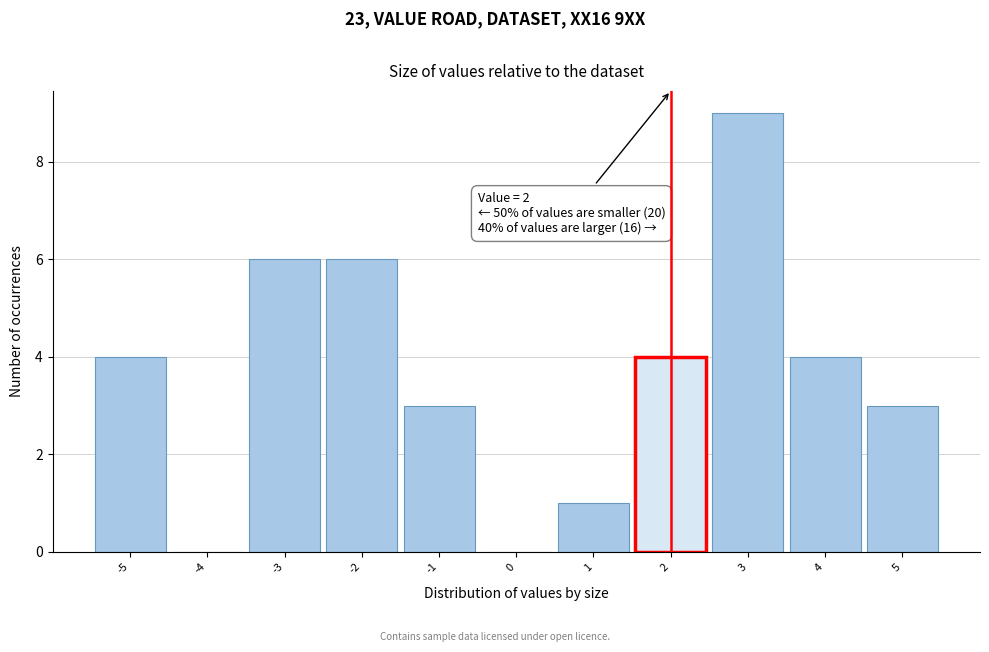

Which range on the x-axis has the tallest bar?

2.5 to 3.5